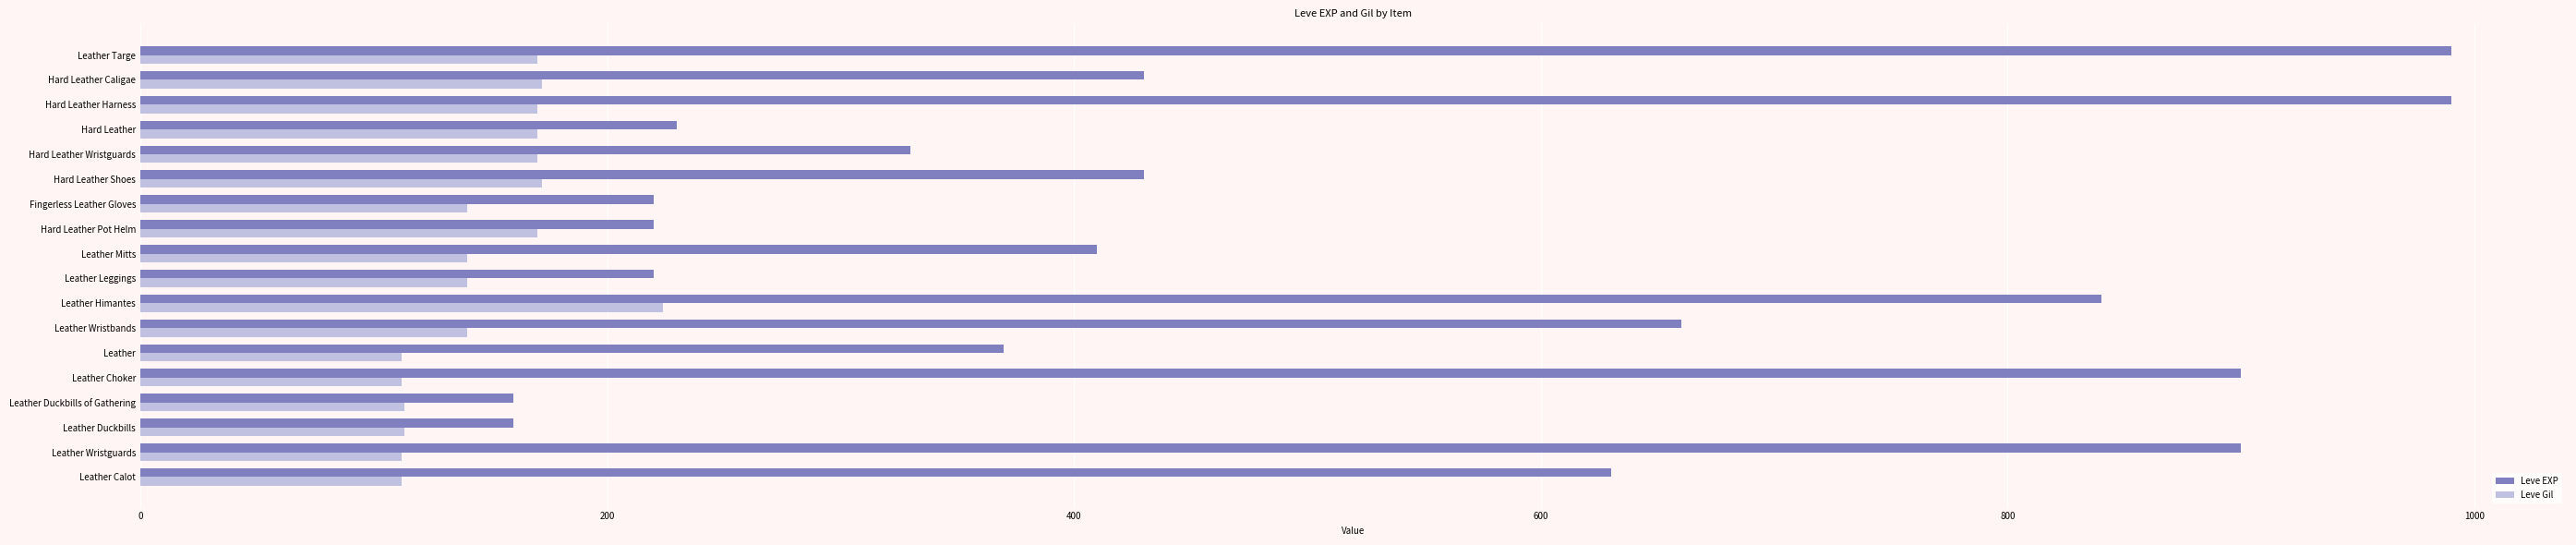

Which series has the largest range (max minus min)?

Leve EXP